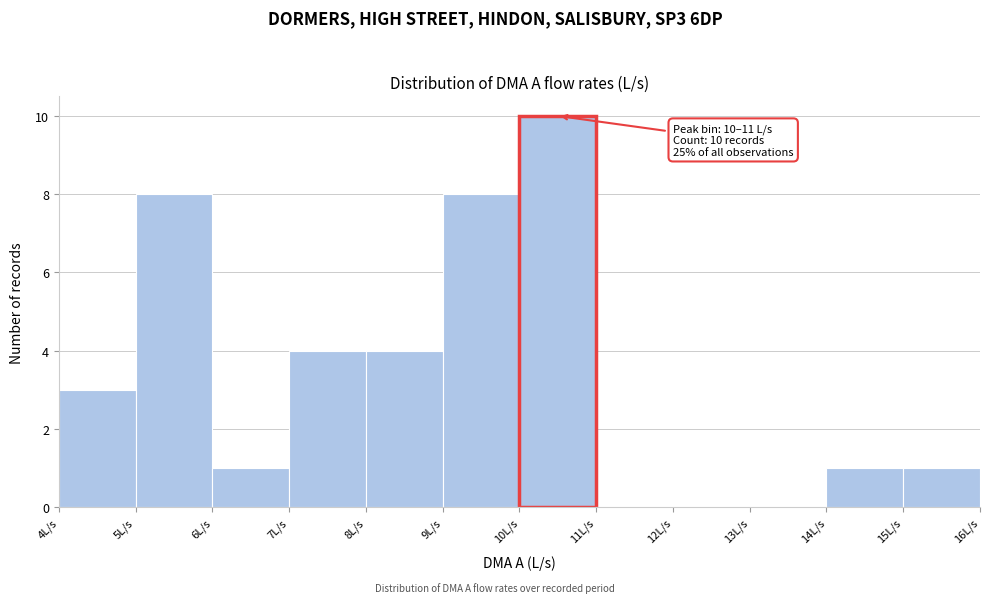

Over which range of the x-axis is the bar tallest?

10 to 11